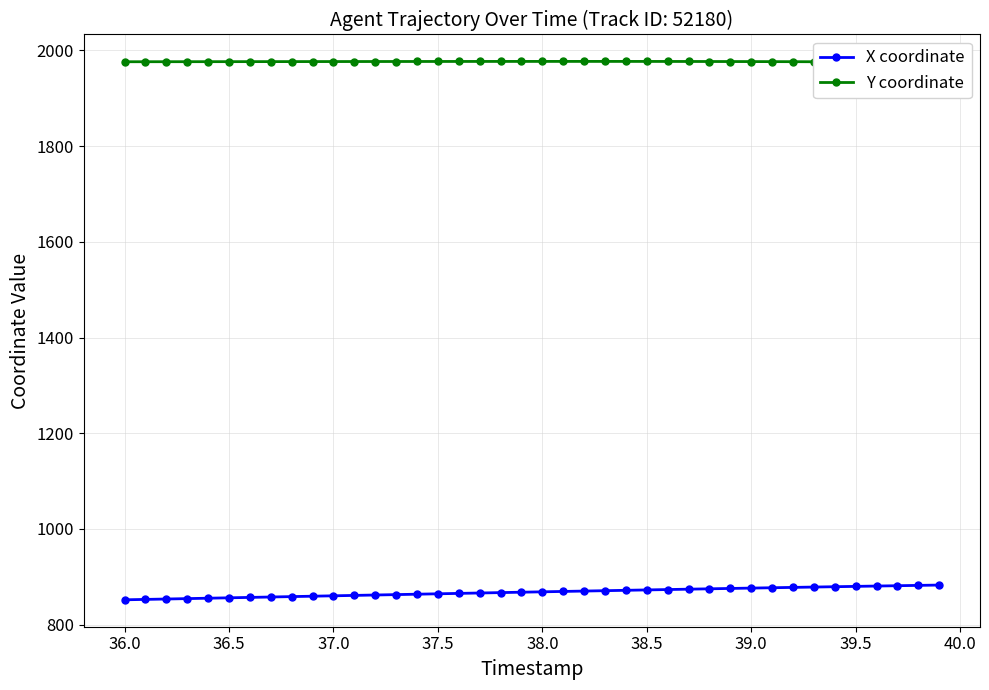

What is the value of the X coordinate point at the 27th from the left?

873.3